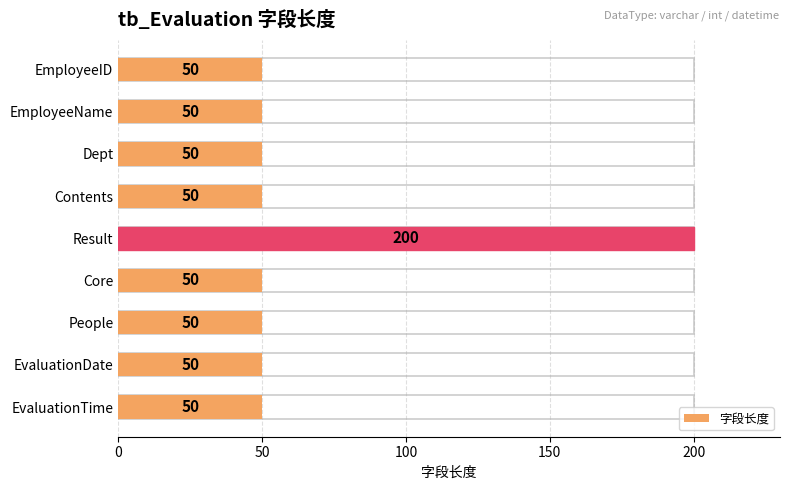

Reading left to right, what are all the values shown in this chart?

50	50	50	50	200	50	50	50	50